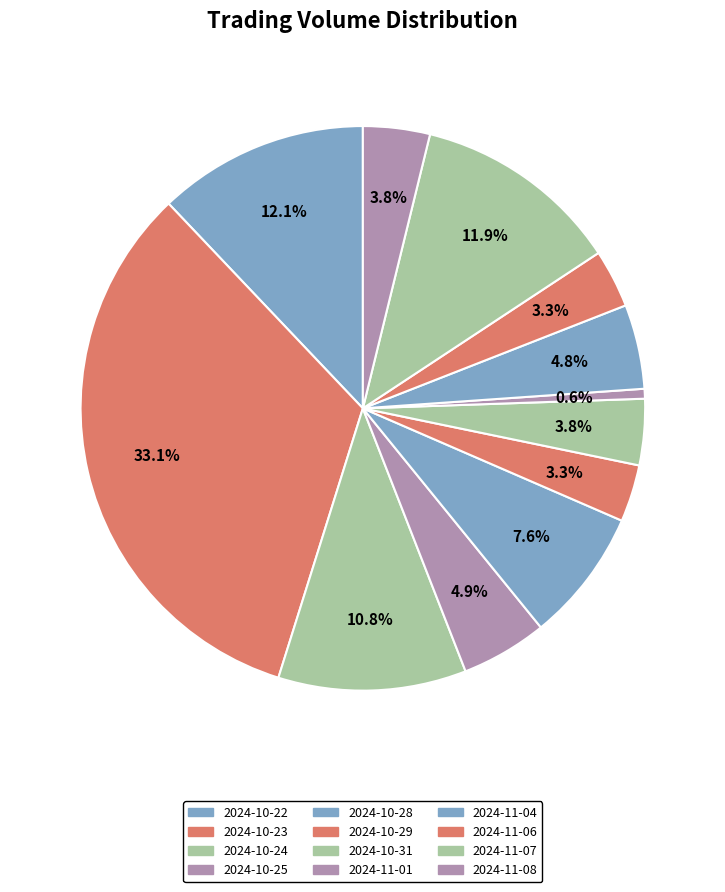

Combined, what portion of the pie is 2024-10-29 and 2024-11-04?

8.1%